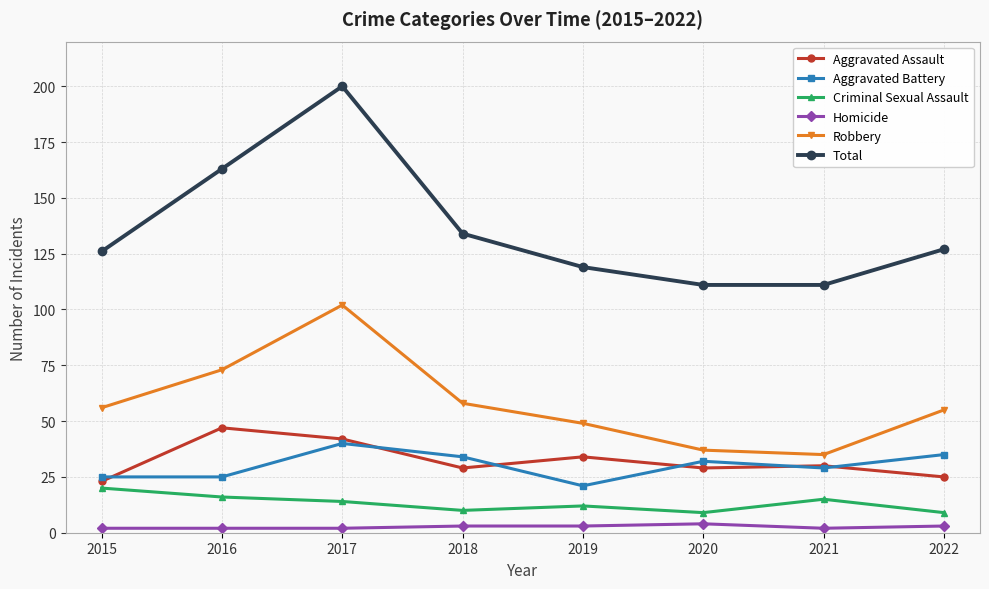

True or false: Total and Homicide cross at least once.

False